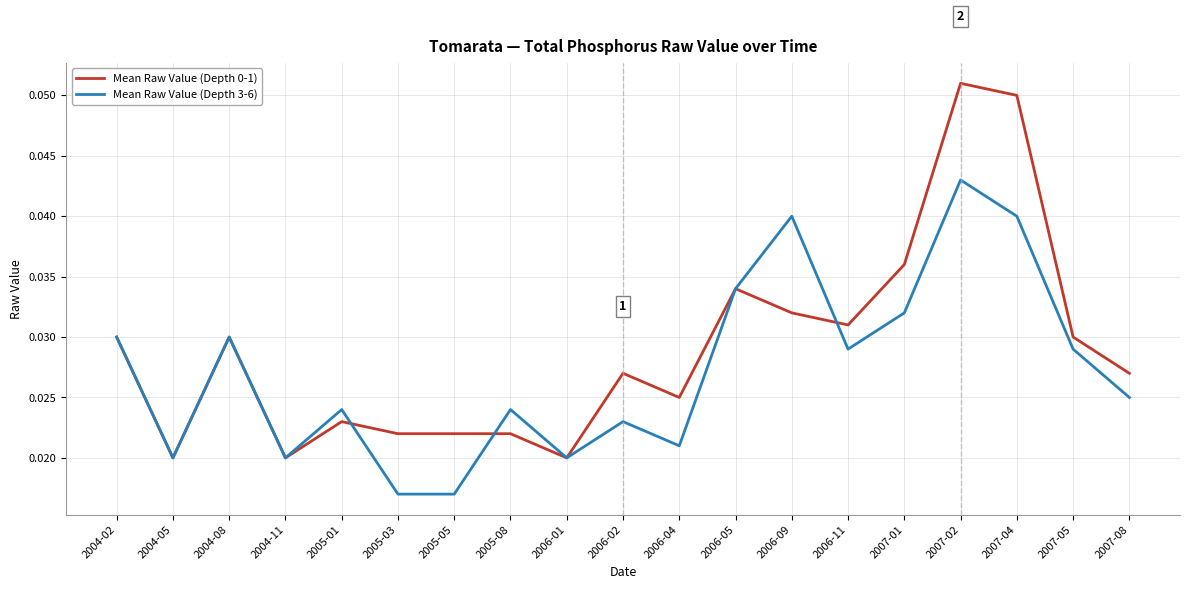

At which category does Mean Raw Value (Depth 0-1) reach its first local peak?

2004-08